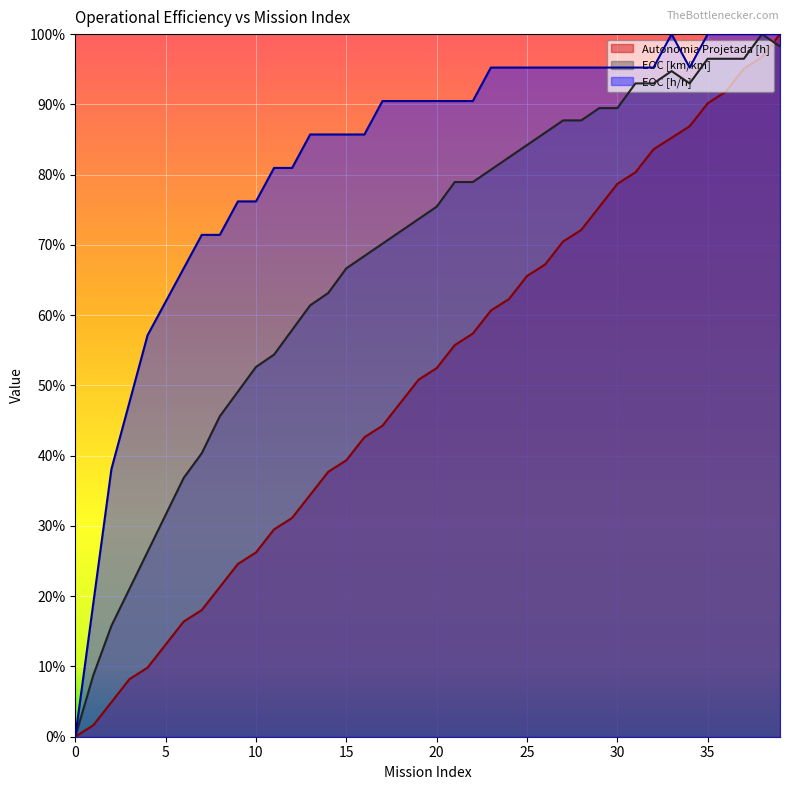

The EOC [km/km] series shows 0.6 at 14. True or false?

True